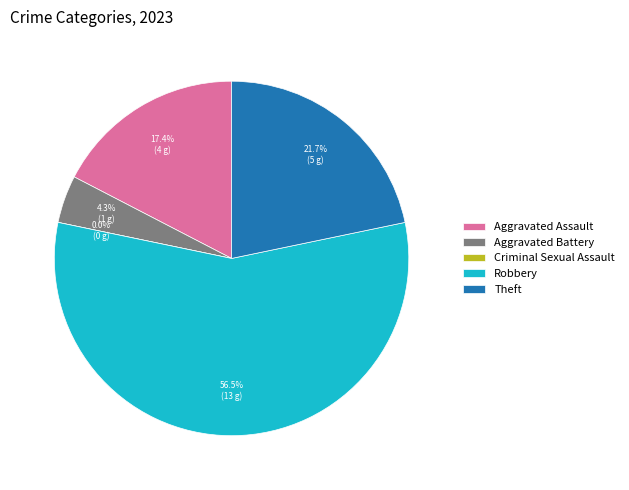

Rank the categories by value from lowest to highest.

Criminal Sexual Assault, Aggravated Battery, Aggravated Assault, Theft, Robbery